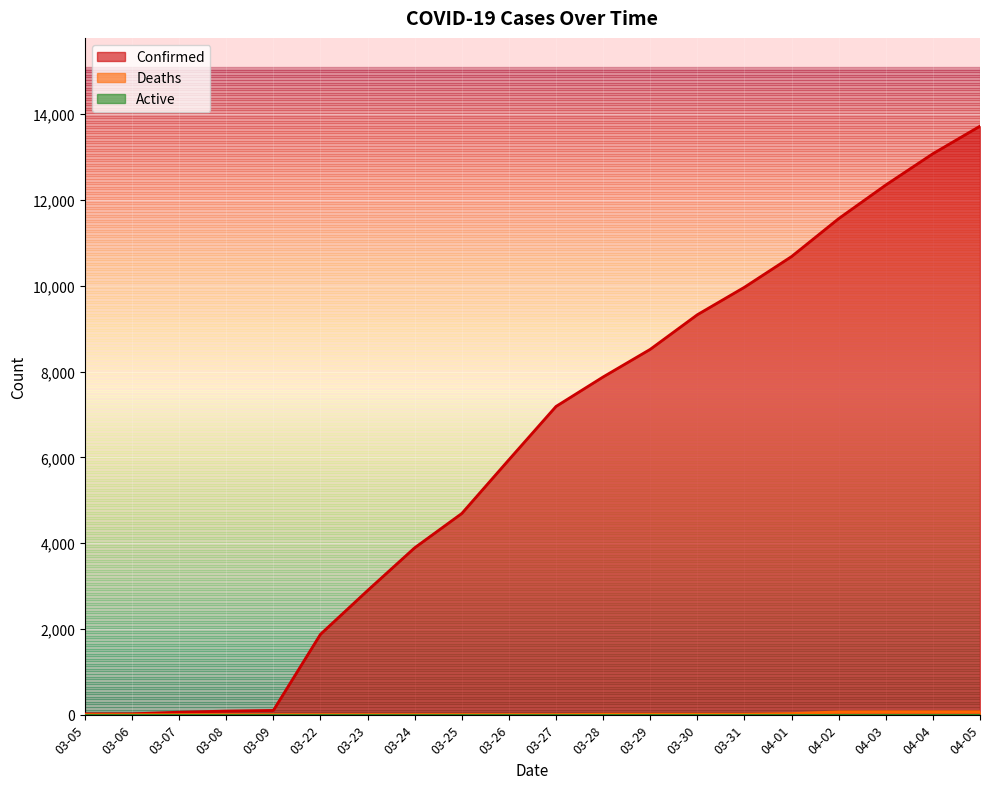

What is the difference between the maximum and minimum values in the Deaths series?

67